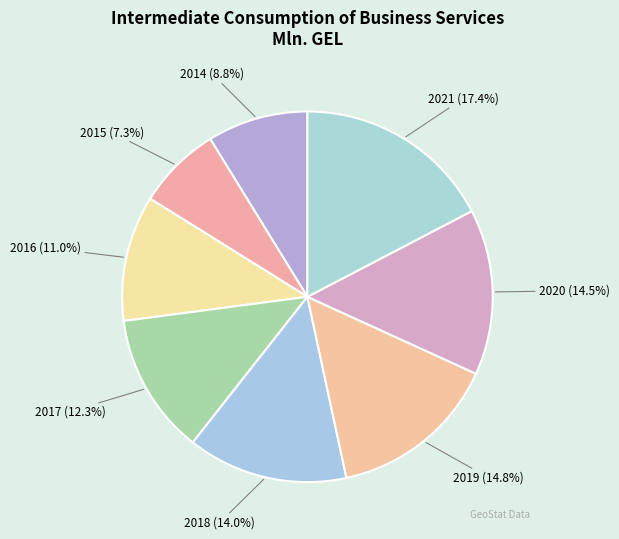

Count the number of slices in the pie.

8